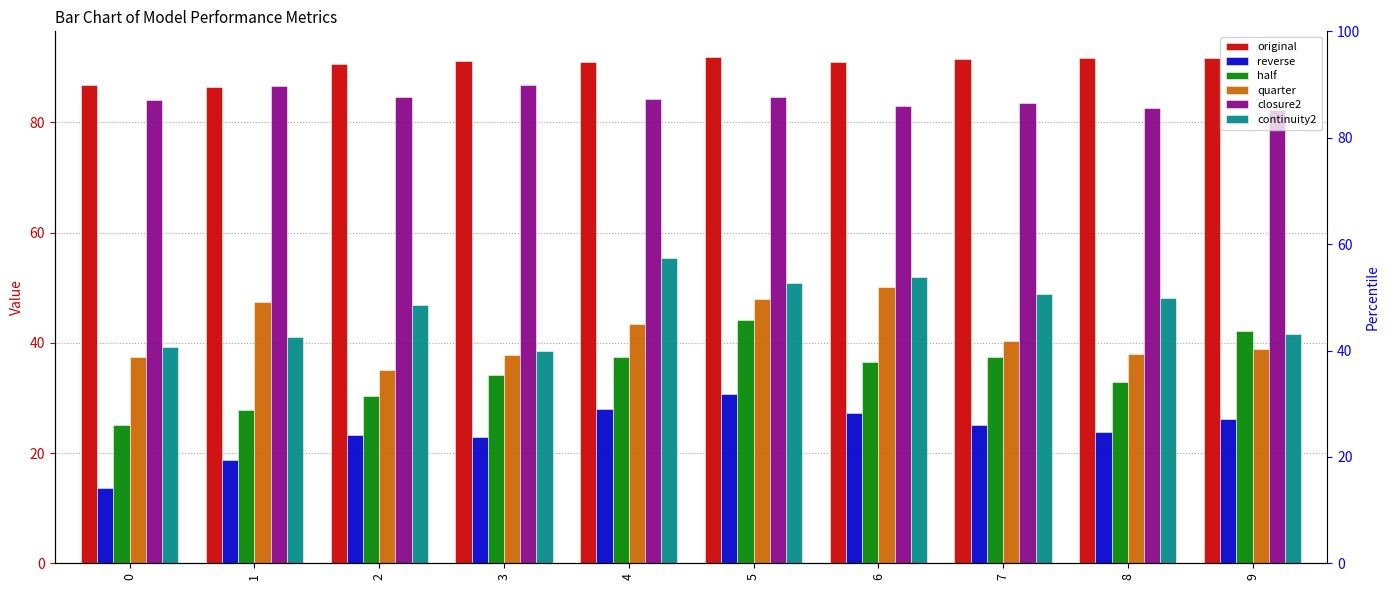

How many data points in original are less than 91?

5